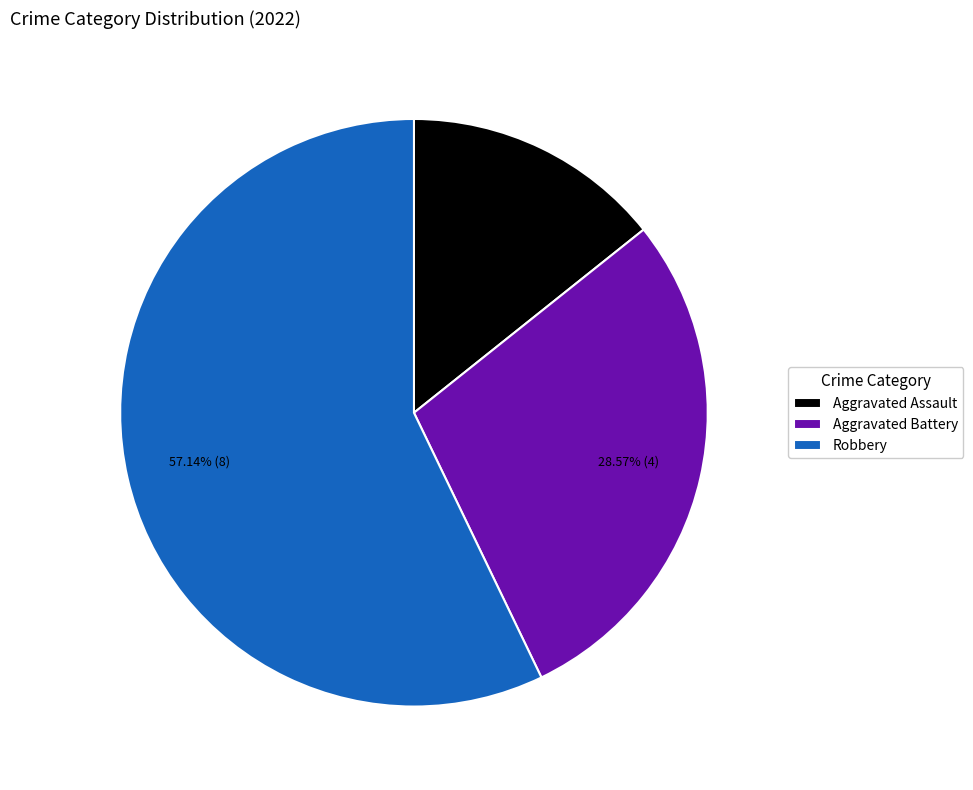

To the nearest percent, what is the difference between the largest and smallest slice percentages?

43%